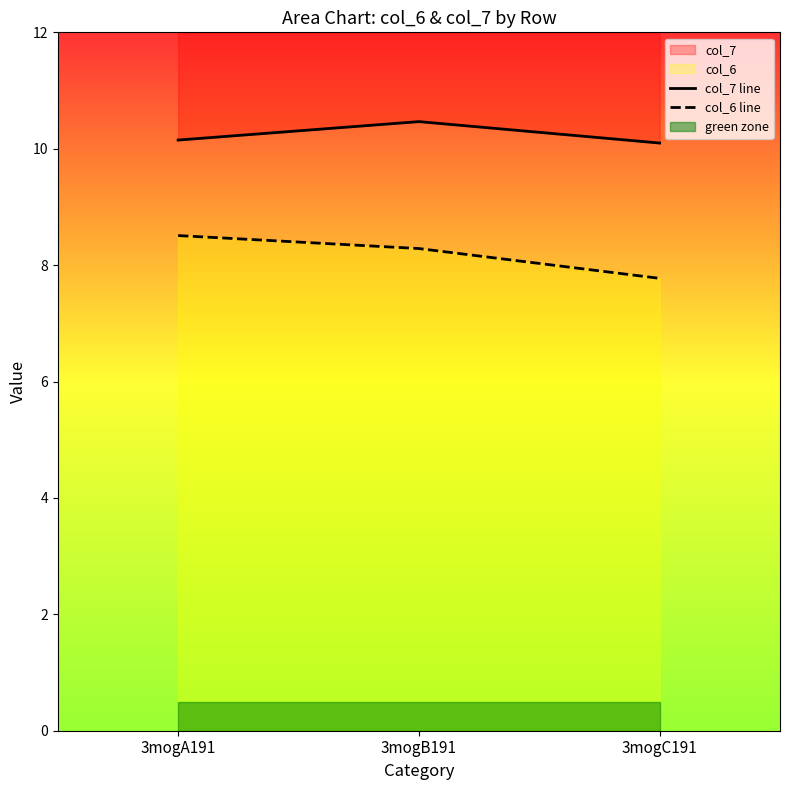

At which category is the sum across all series the highest?

3mogB191